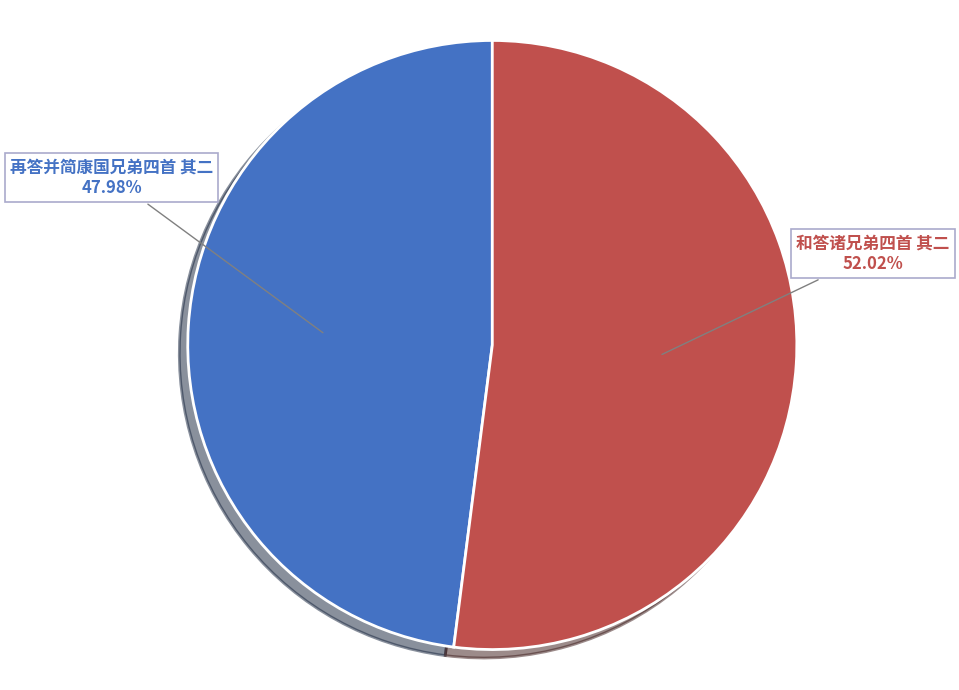

Rank the categories by value from highest to lowest.

和答诸兄弟四首 其二, 再答并简康国兄弟四首 其二